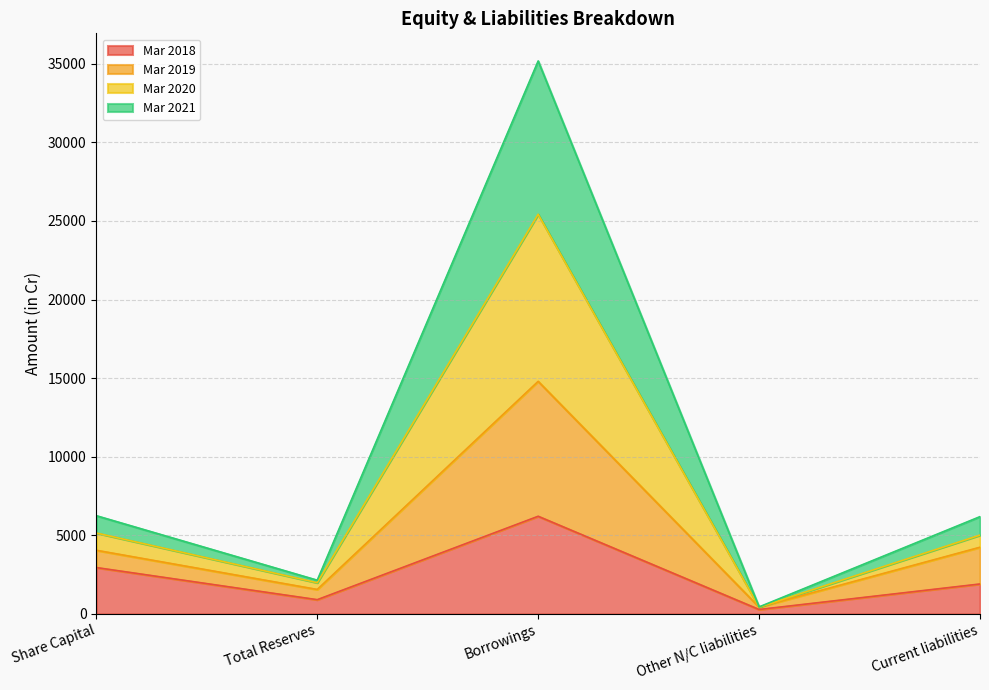

What is the difference between the second highest and second lowest values in the Mar 2018 series?

2044.1